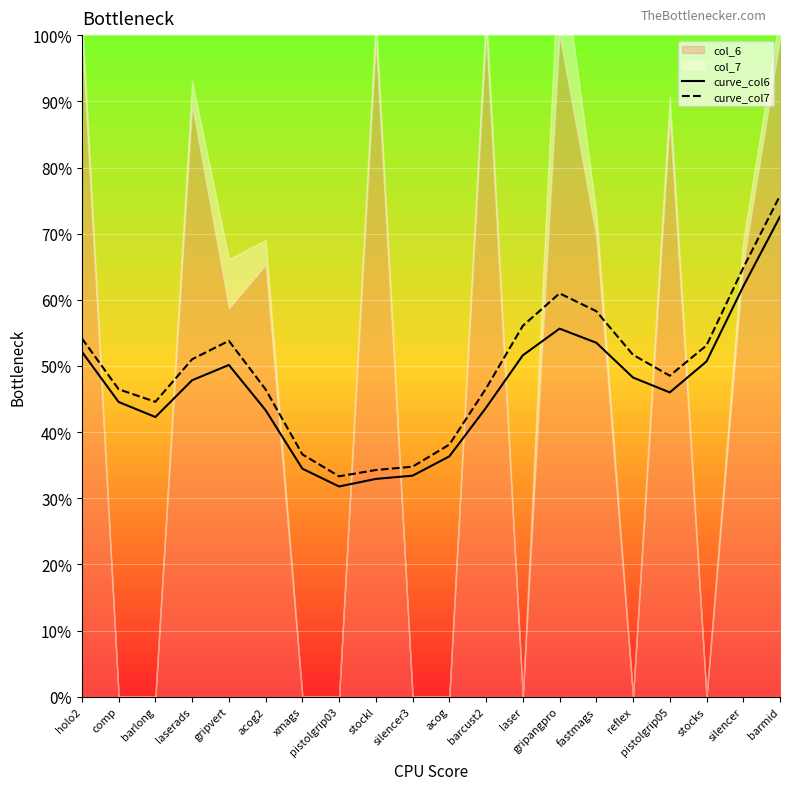

What is the difference between the maximum and minimum values in the curve_col6 series?

0.4